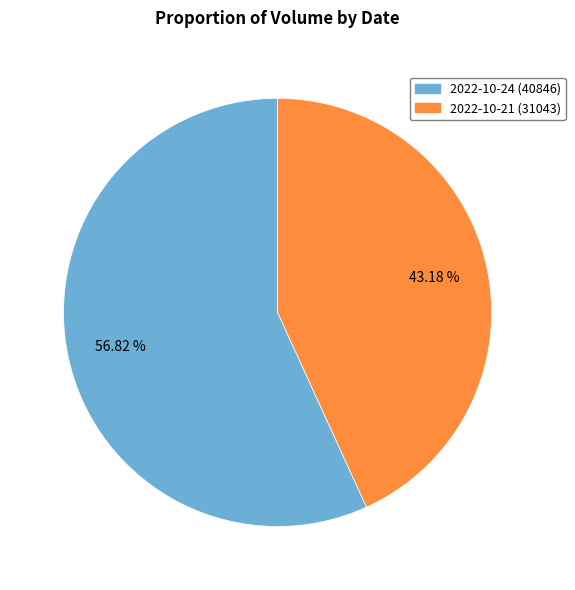

What percentage do 2022-10-24 (40846) and 2022-10-21 (31043) together represent?

100.0%